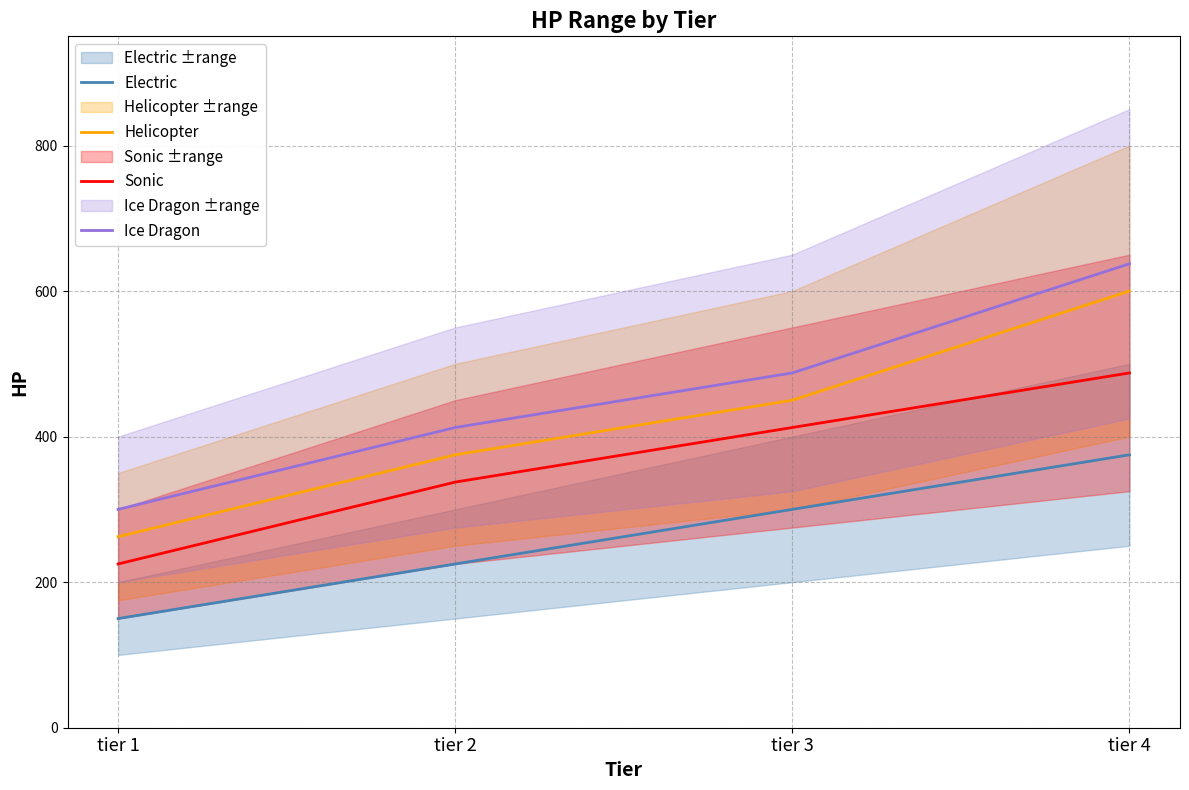

True or false: Ice Dragon has more than 1 points higher than both neighbors.

False